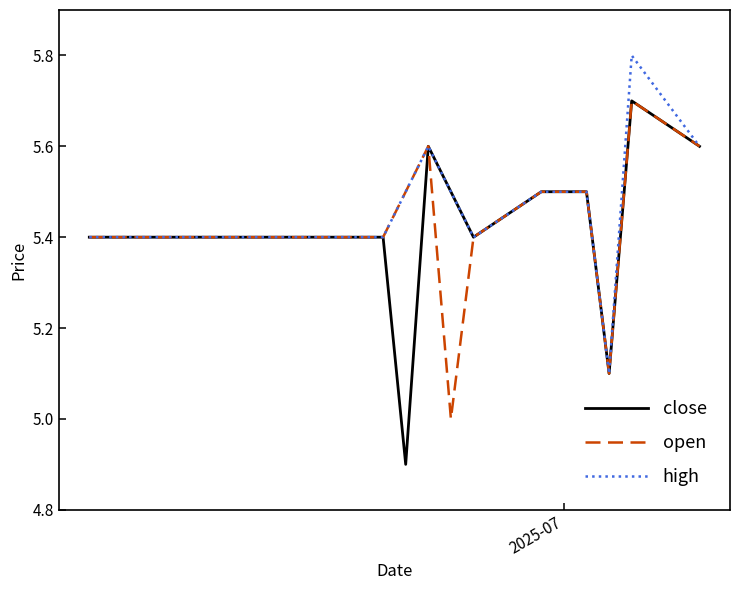

What is the minimum value for close?

4.9